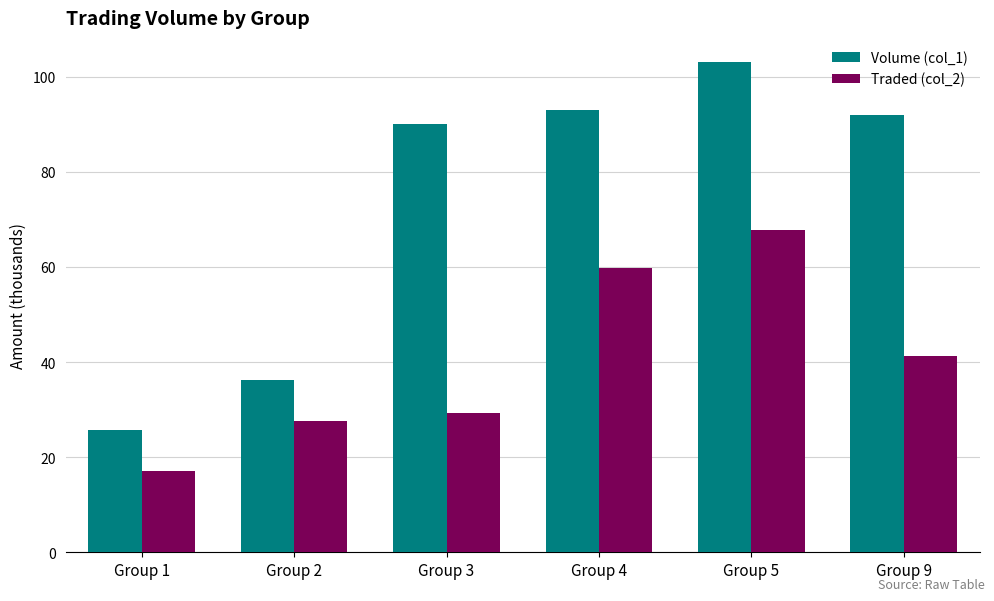

True or false: Traded (col_2) has a value of 59.8 at Group 4.

True